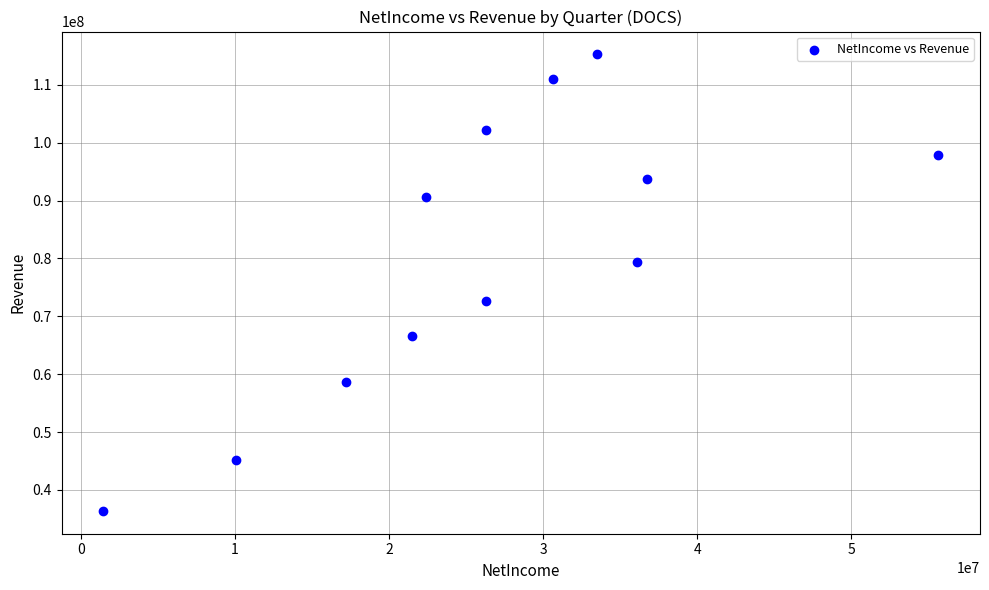

What is the range of Y values (max minus min)?

78874000